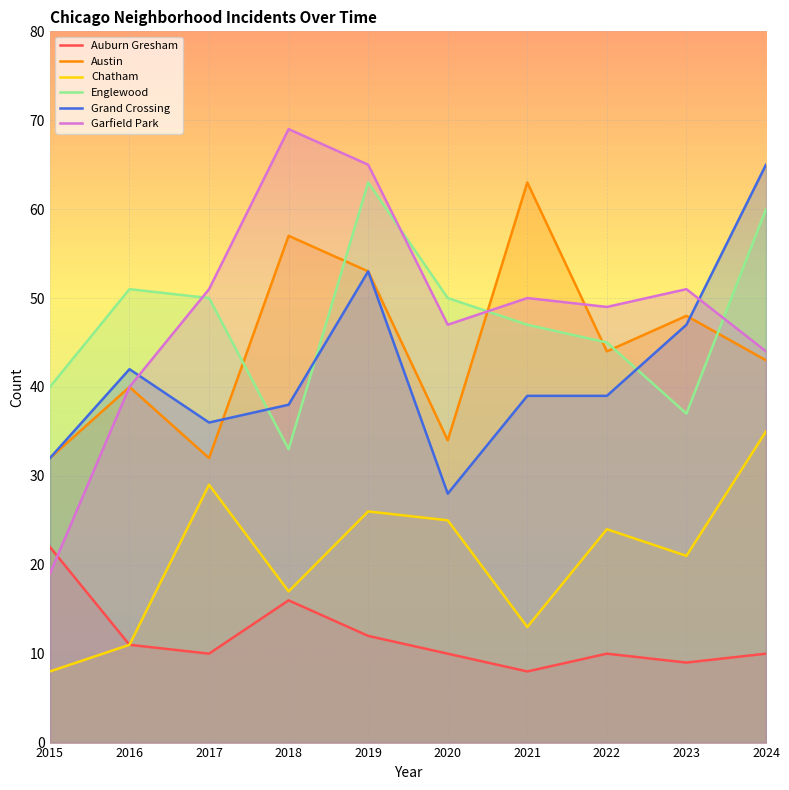

What is the approximate value of Englewood at 2021?

47